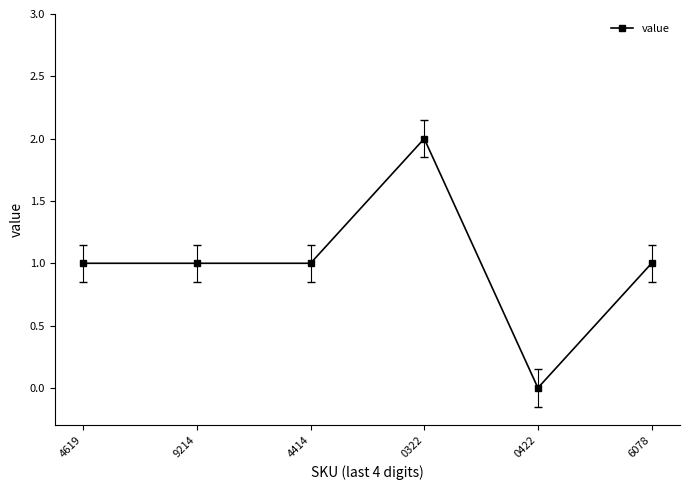

How many distinct data groups are displayed?

1